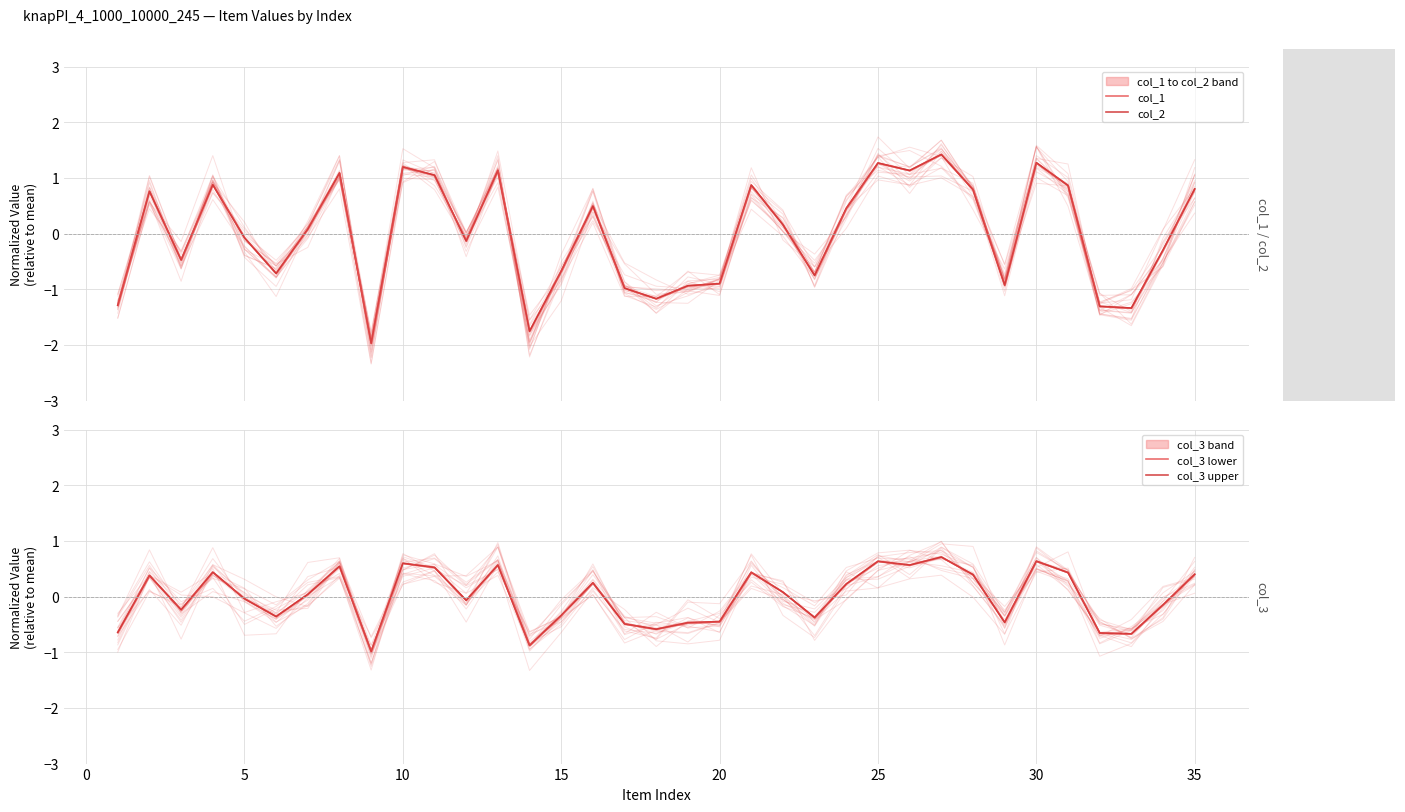

In col_3 lower, how many points are lower than both neighbors (excluding endpoints)?

10